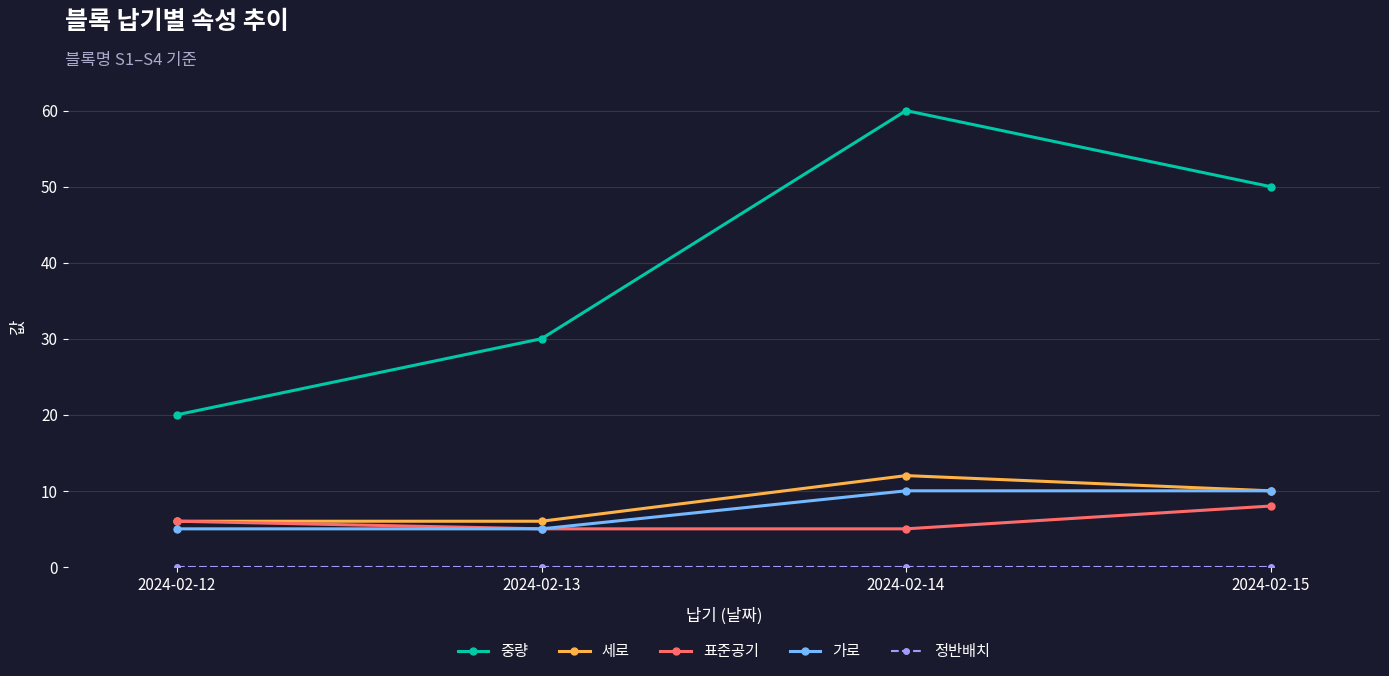

True or false: 표준공기 and 중량 intersect in this chart.

False